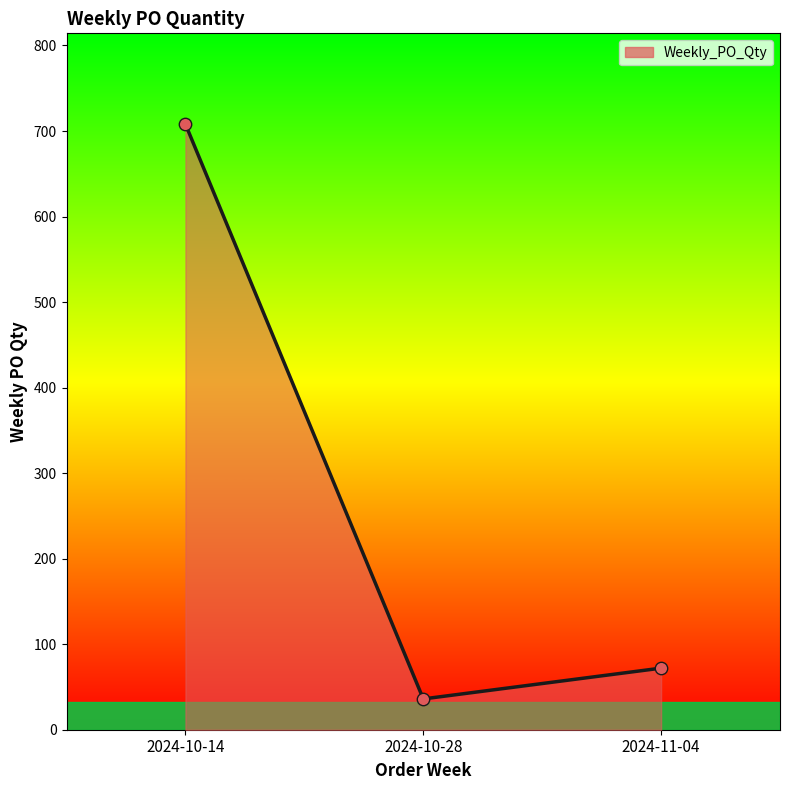

What is the ratio of the value at 2024-11-04 to the value at 2024-10-14?

0.1